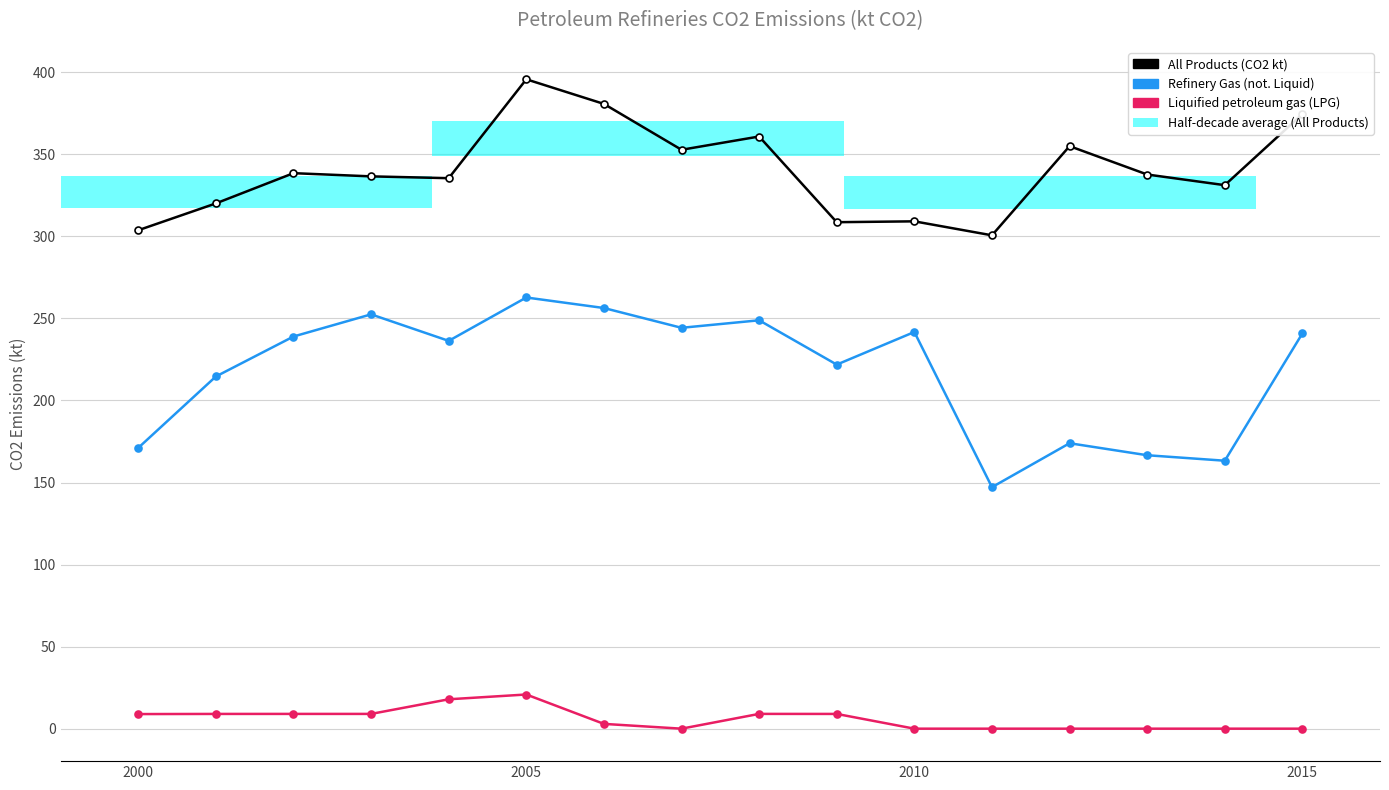

Is the value of Refinery Gas (not. Liquid) at 2015 greater than the value of All Products at 4?

No